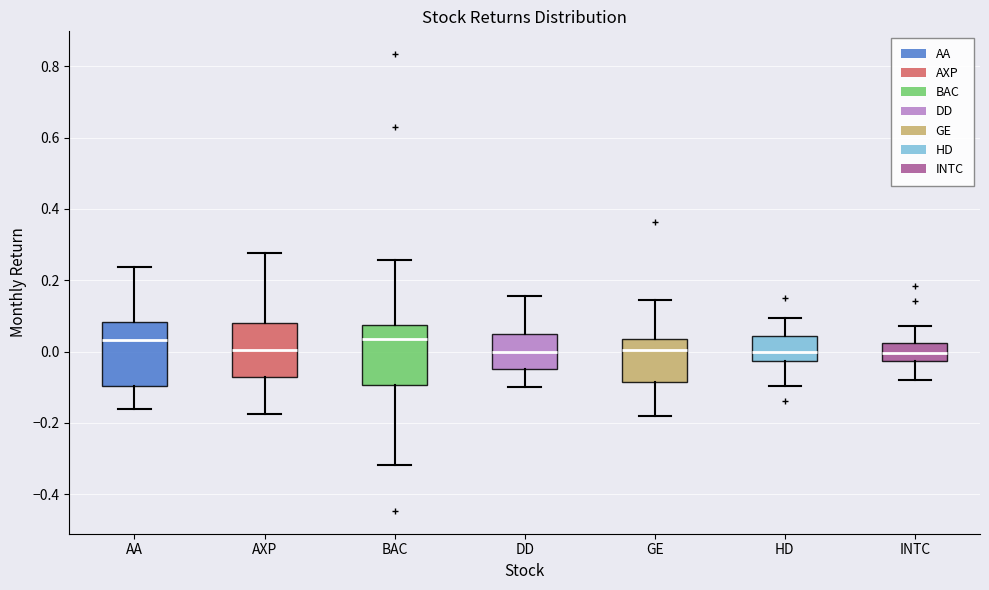

Where does the median line of the box for AA sit on the y-axis? The values are not printed on the chart, so give them approximately, as read against the axis.

0.04